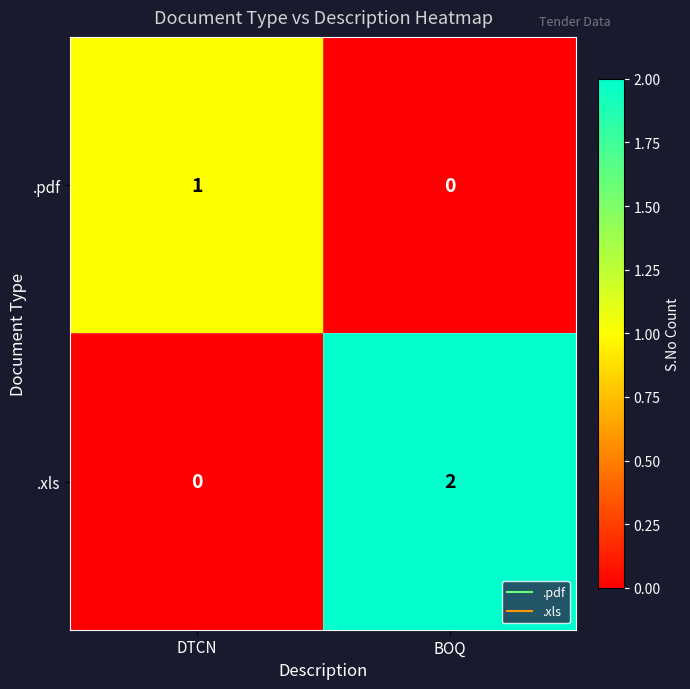

Is the value of .xls at DTCN greater than the value of .pdf at DTCN?

No